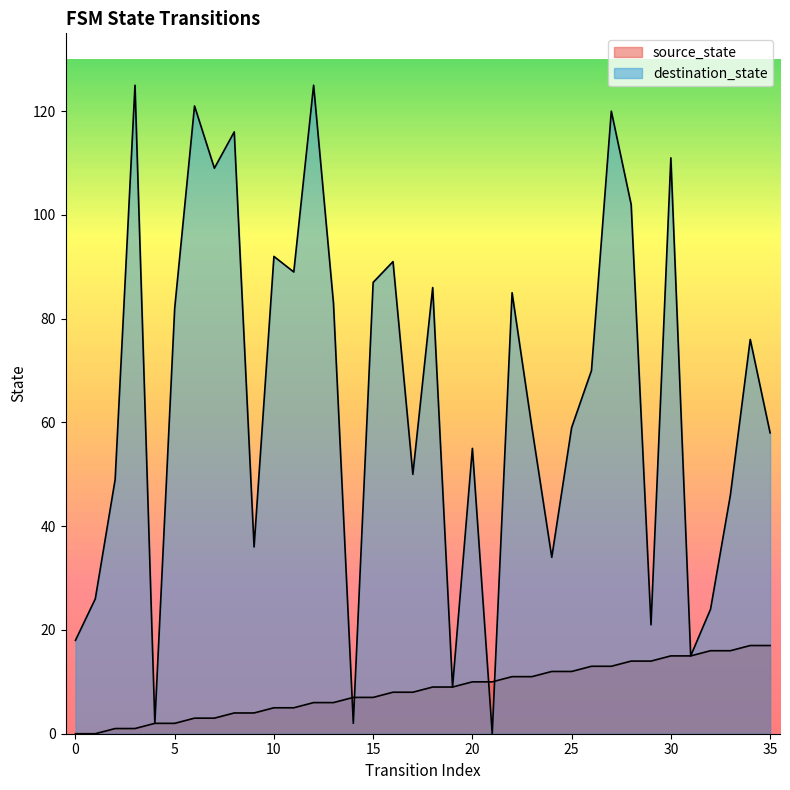

Which series changed the most between 2 and 32?

destination_state